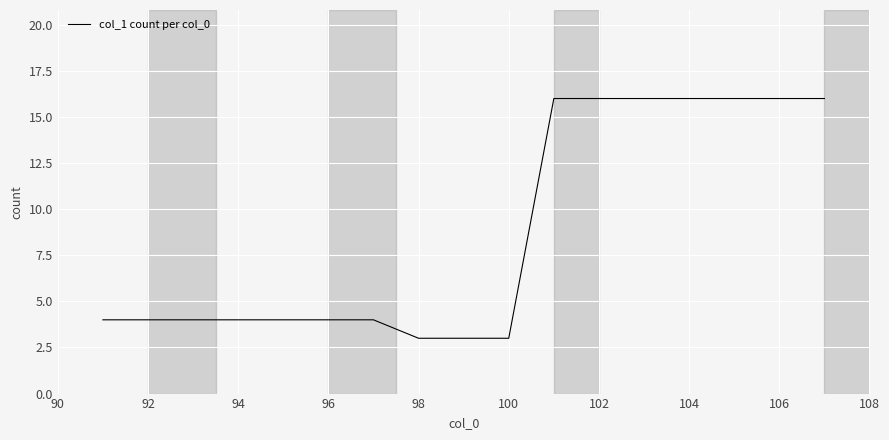

What is the maximum value shown in the chart?

16